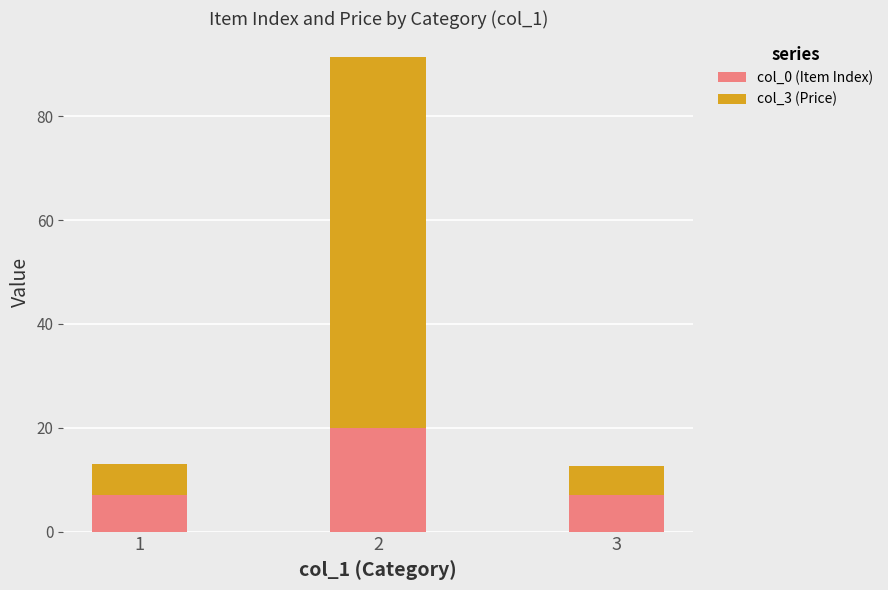

What is the value of the col_0 (Item Index) bar at the 3rd from the left?

7.0